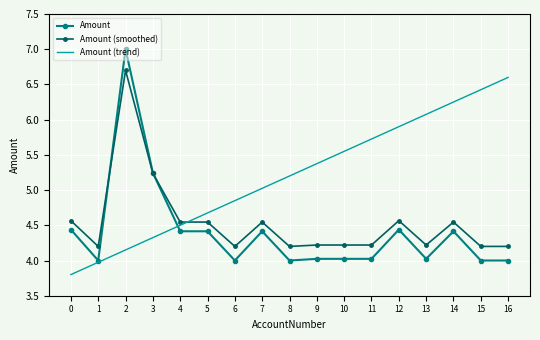

How many categories are shown in the chart?

17